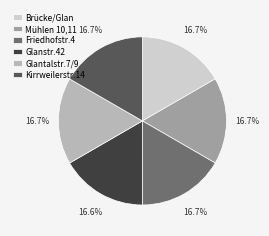

What percentage do Mühlen 10,11 and Glanstr.42 together represent?

33.3%